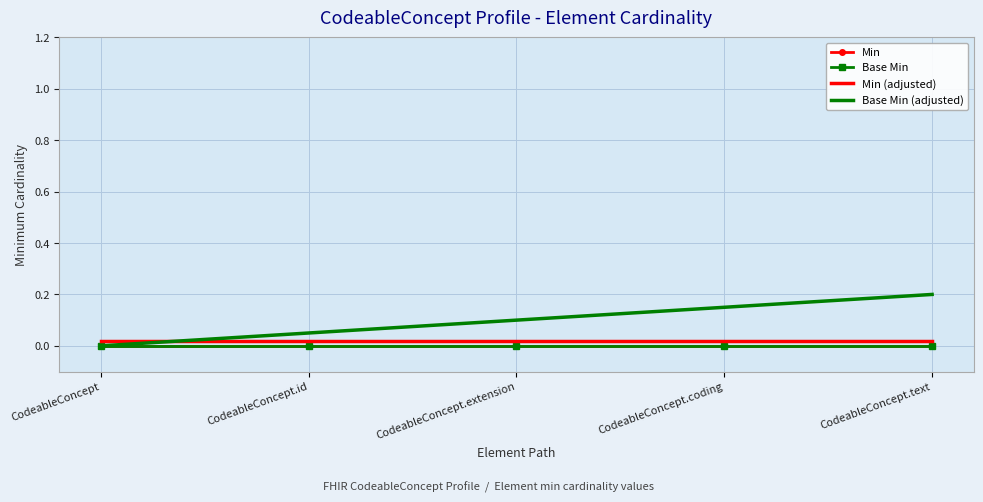

At which category does the chart reach its peak across all series?

CodeableConcept.text